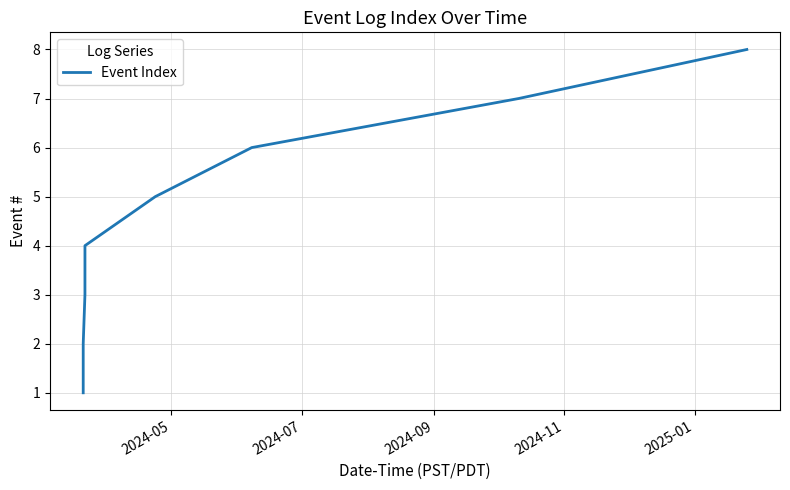

What is the difference between the maximum and minimum values?

7